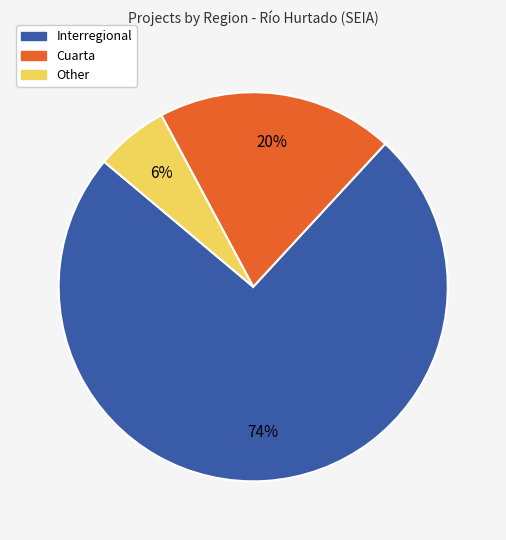

How many segments does this pie chart have?

3